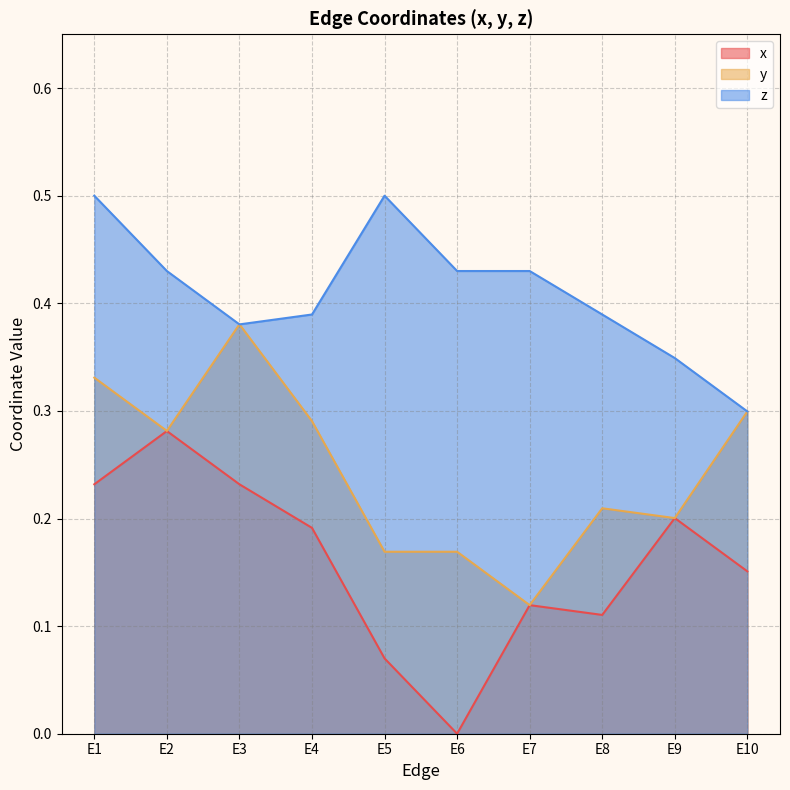

Reading left to right, list all the values displayed in this chart.

x: 0.2	0.3	0.2	0.2	0.1	0.0	0.1	0.1	0.2	0.2
y: 0.3	0.3	0.4	0.3	0.2	0.2	0.1	0.2	0.2	0.3
z: 0.5	0.4	0.4	0.4	0.5	0.4	0.4	0.4	0.3	0.3